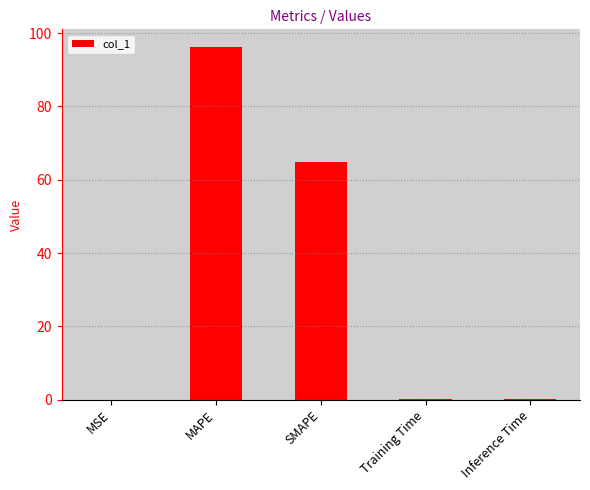

What is the change in value from SMAPE to Training Time?

-64.8